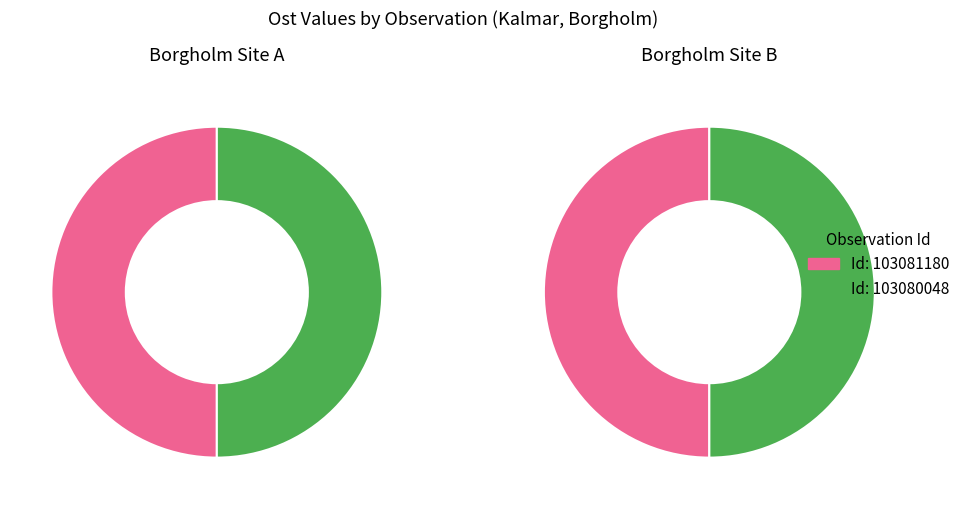

How many slices are in this pie chart?

2